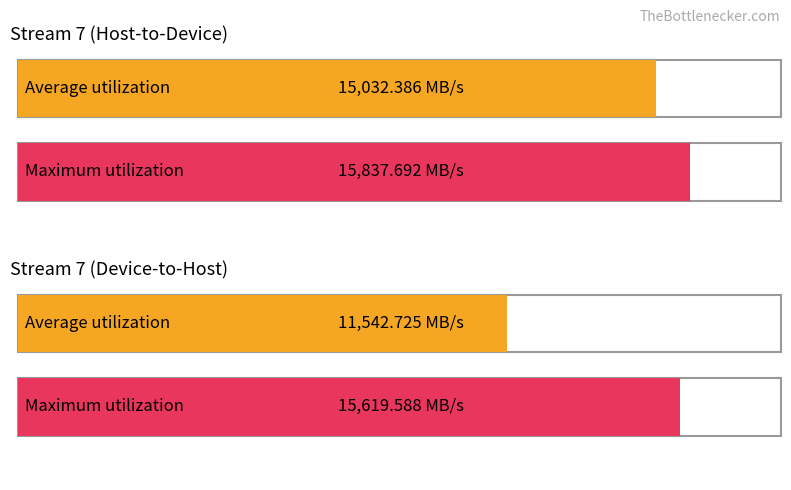

Which series has the largest total across all categories?

Max Throughput (MB/s)